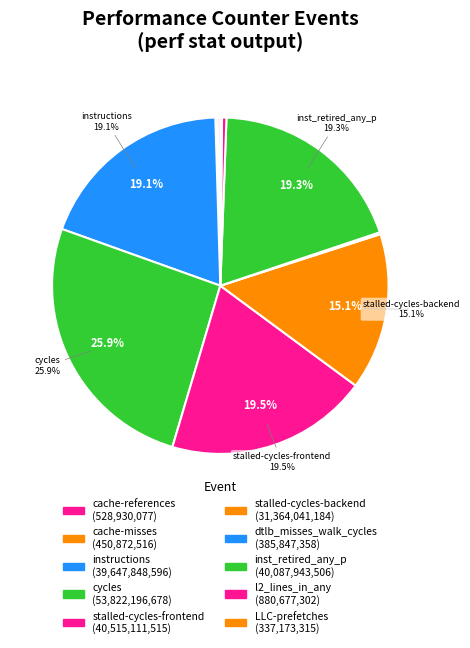

Which has a higher value, stalled-cycles-frontend or stalled-cycles-backend?

stalled-cycles-frontend